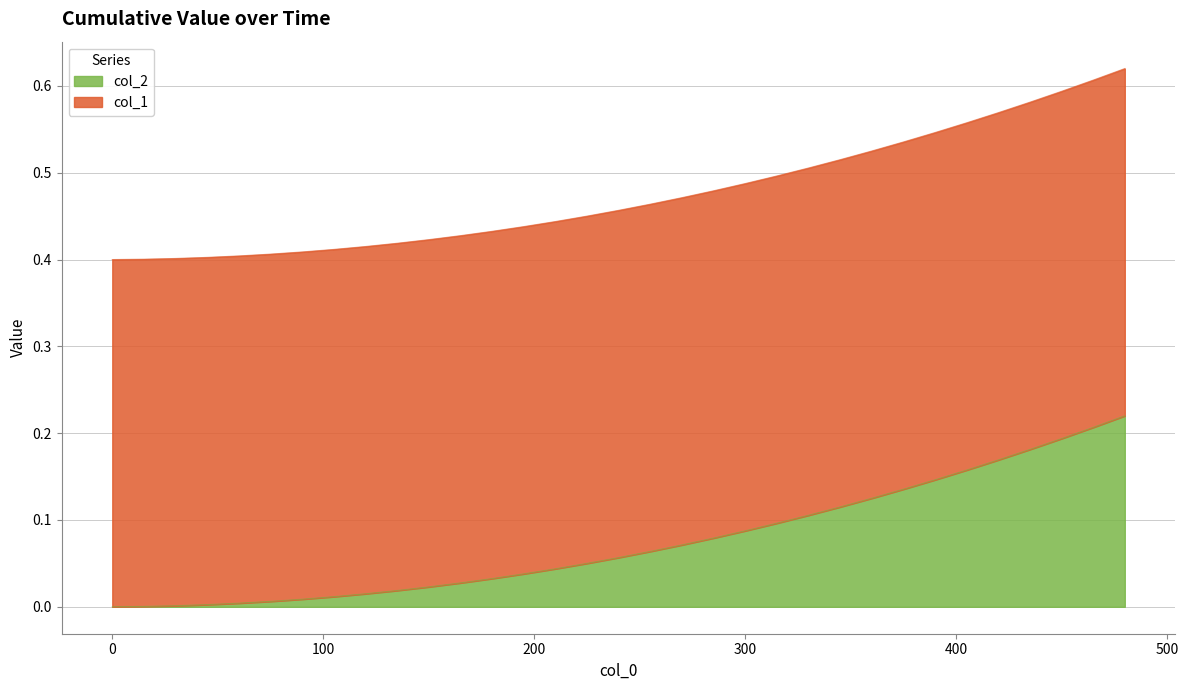

Reading right to left, extract all data points from this chart.

480=0.2	465=0.2	450=0.2	435=0.2	420=0.2	405=0.2	390=0.1	375=0.1	360=0.1	345=0.1	330=0.1	315=0.1	300=0.1	285=0.1	270=0.1	255=0.1	240=0.1	225=0.0	210=0.0	195=0.0	180=0.0	165=0.0	150=0.0	135=0.0	120=0.0	105=0.0	90=0.0	75=0.0	60=0.0	45=0.0	30=0.0	15=0.0	0=0.0